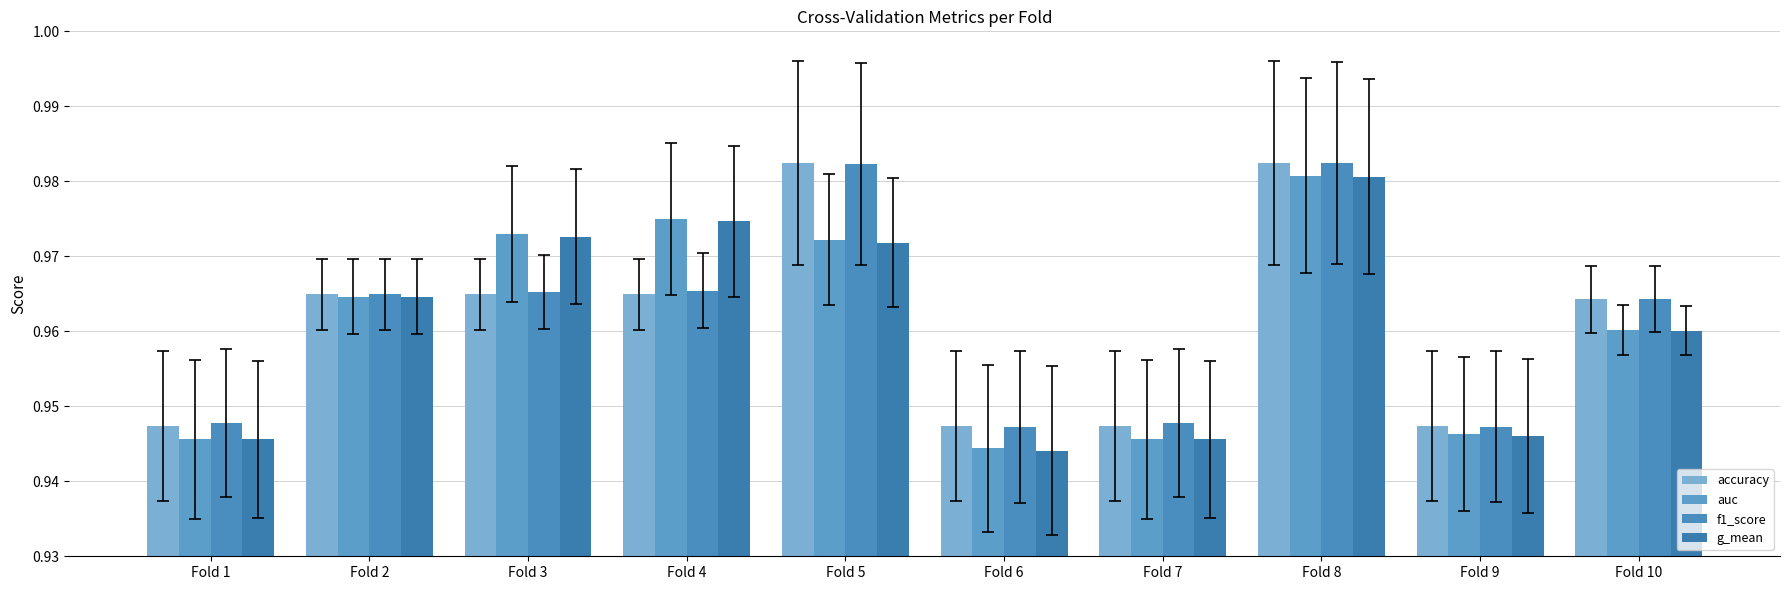

Does the chart contain any negative values?

No